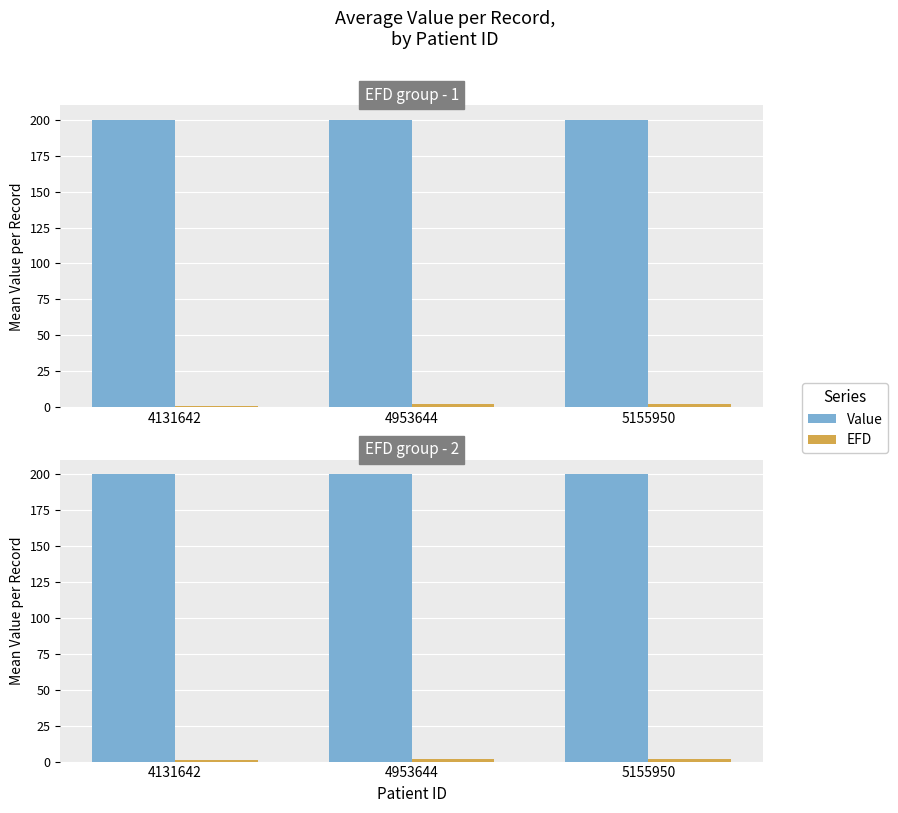

Rank the series at 4953644 from highest to lowest value.

Value, EFD